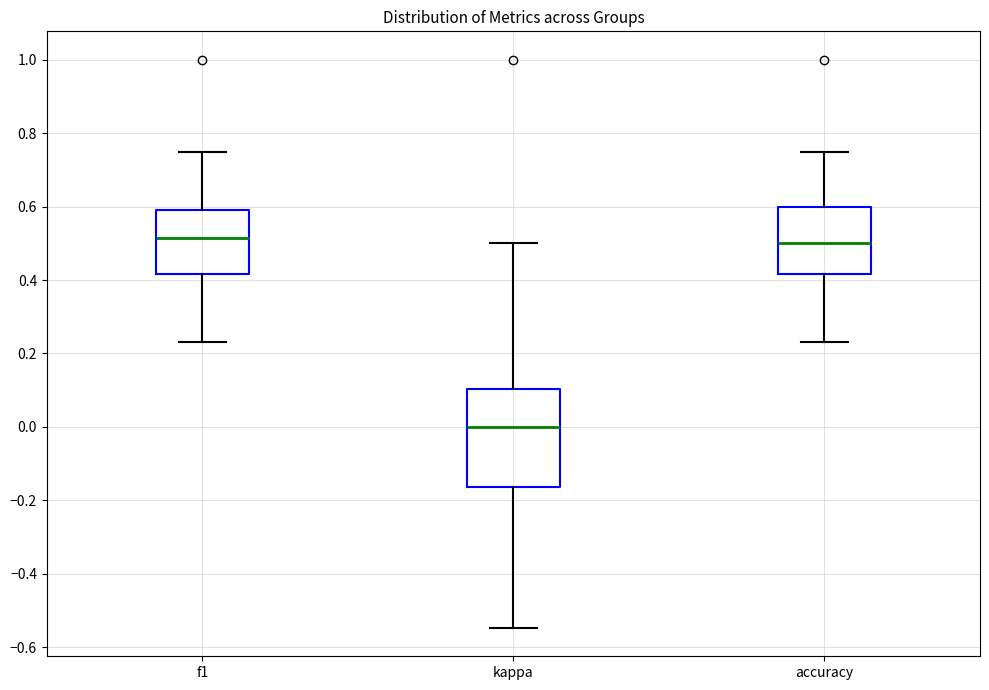

Where is the lower edge of the box for accuracy on the y-axis? The values are not printed on the chart, so give them approximately, as read against the axis.

0.42